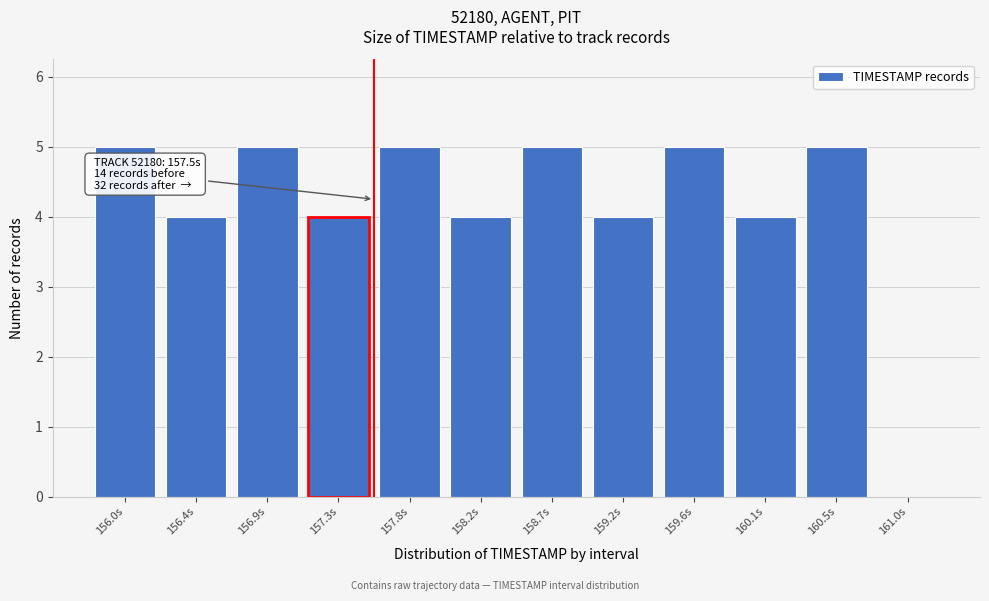

Reading left to right, transcribe all the data shown in this chart.

156.0s=5	156.4s=4	156.9s=5	157.3s=4	157.8s=5	158.2s=4	158.7s=5	159.2s=4	159.6s=5	160.1s=4	160.5s=5	161.0s=0